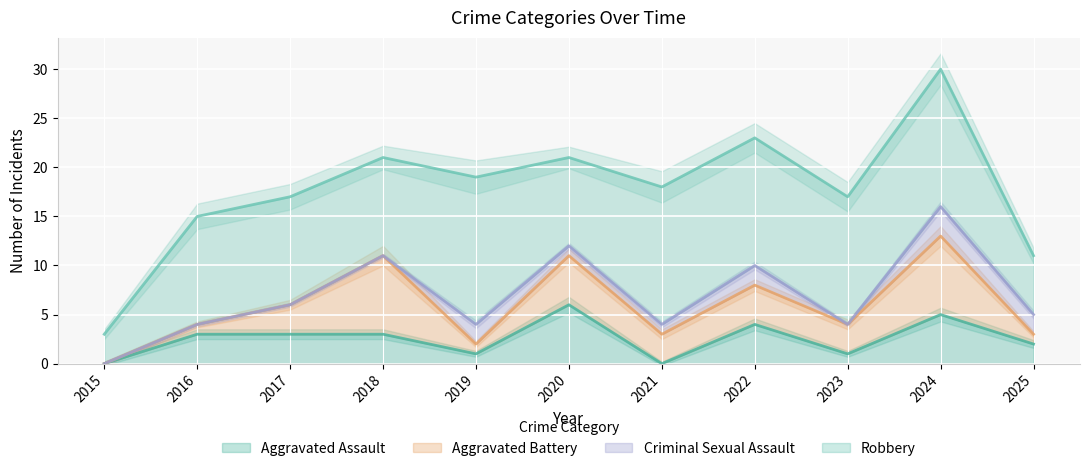

The Aggravated Assault series shows 4 at 2022. True or false?

True